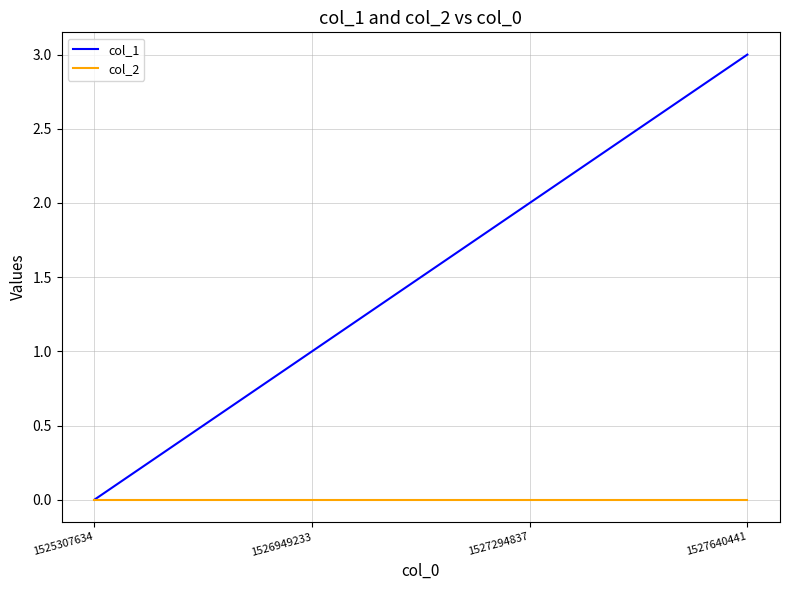

What are all the series names shown in the legend?

col_1, col_2